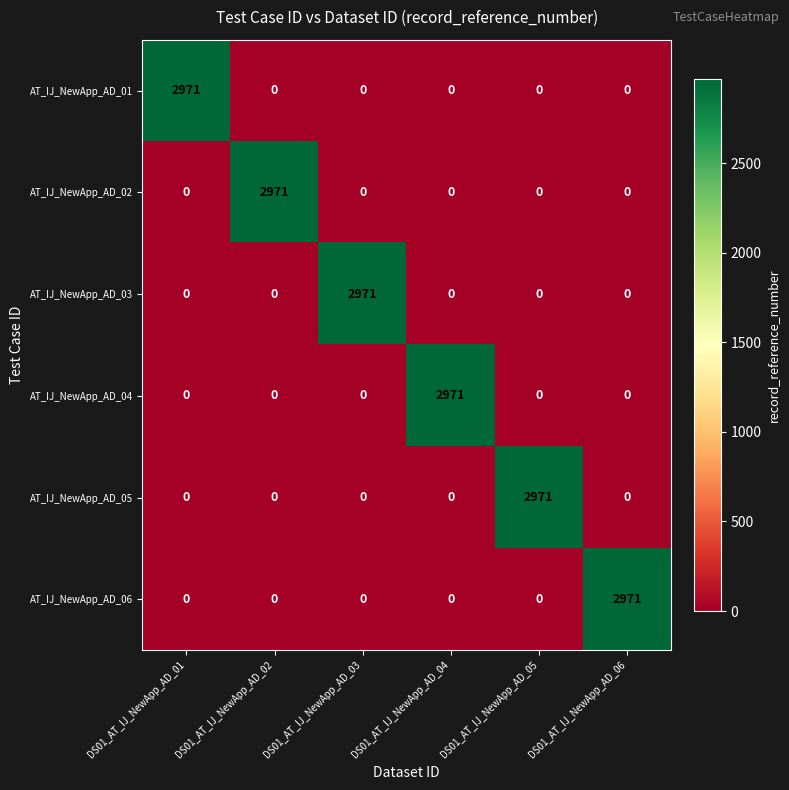

What is the sum of all AT_IJ_NewApp_AD_04 values?

2971